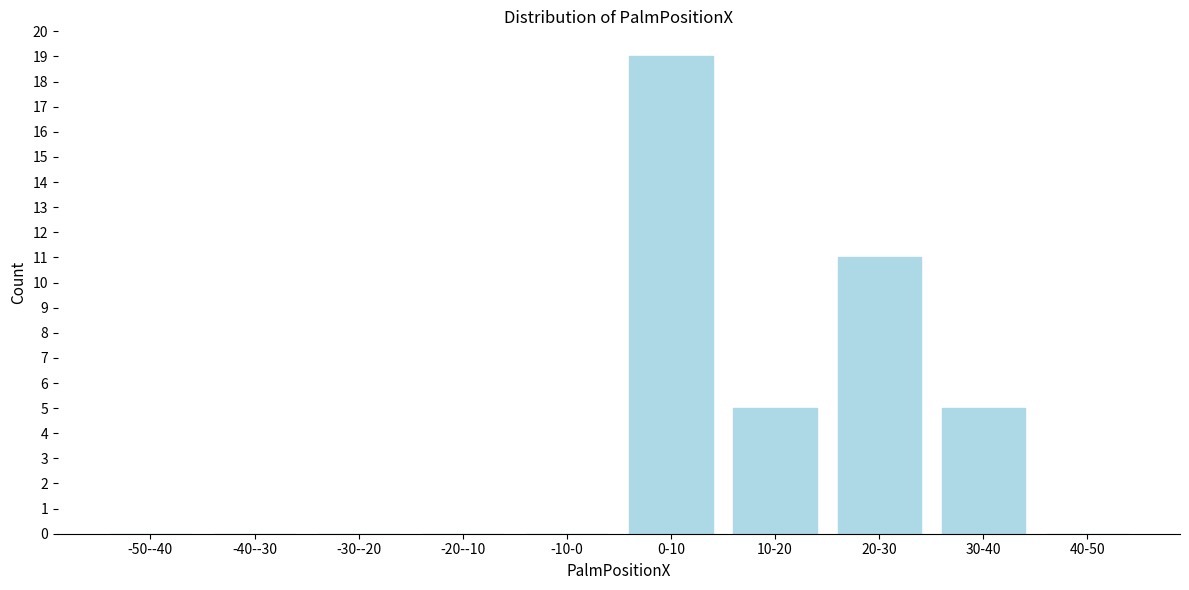

Reading left to right, extract all data points from this chart.

-50--40=0	-40--30=0	-30--20=0	-20--10=0	-10-0=0	0-10=19	10-20=5	20-30=11	30-40=5	40-50=0